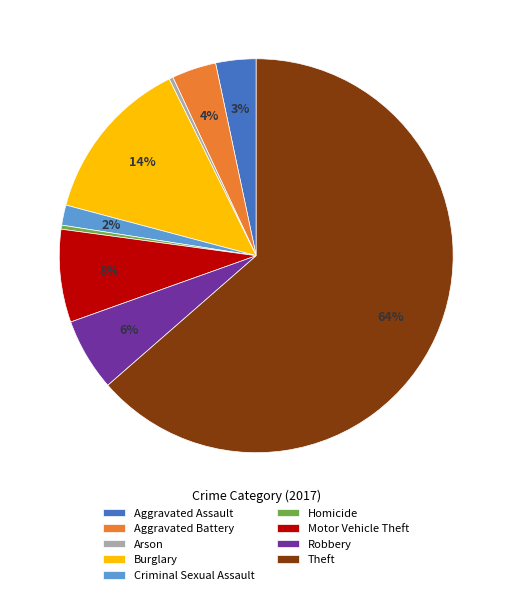

Is Theft the majority of the pie?

Yes